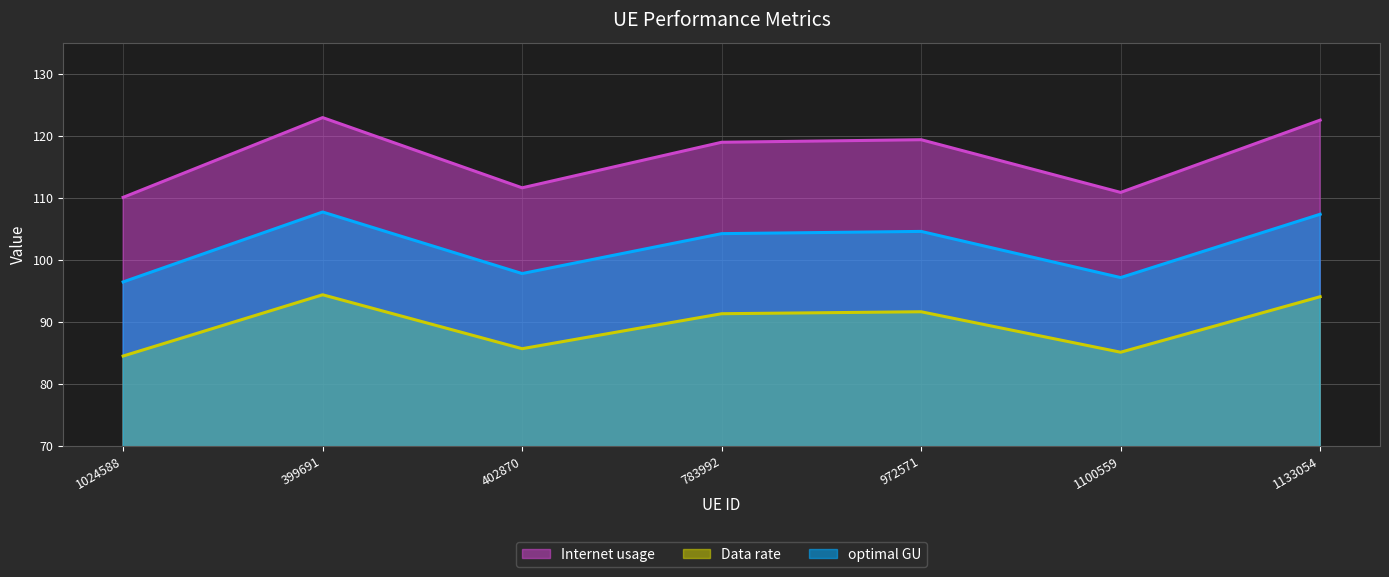

True or false: Internet usage has a value of 122.5 at 1133054.

True